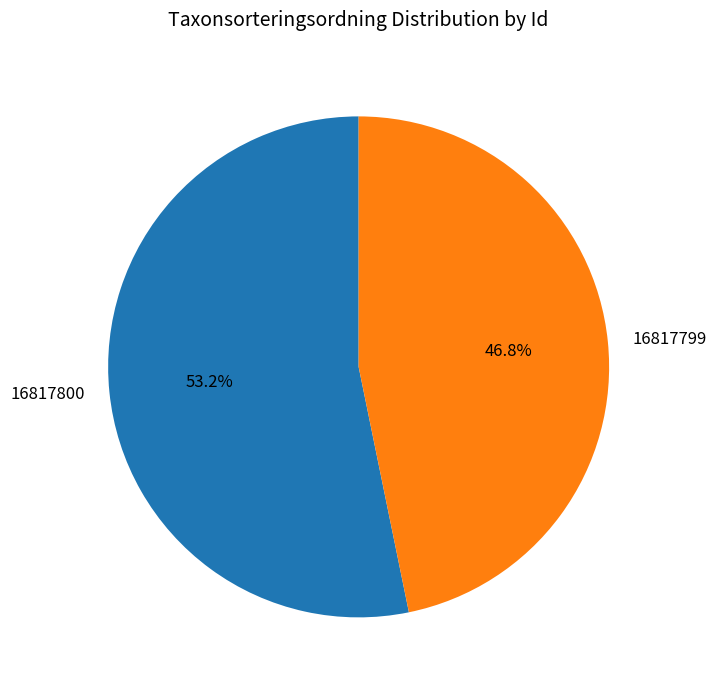

The 16817799 slice represents 61% of the pie. True or false?

False